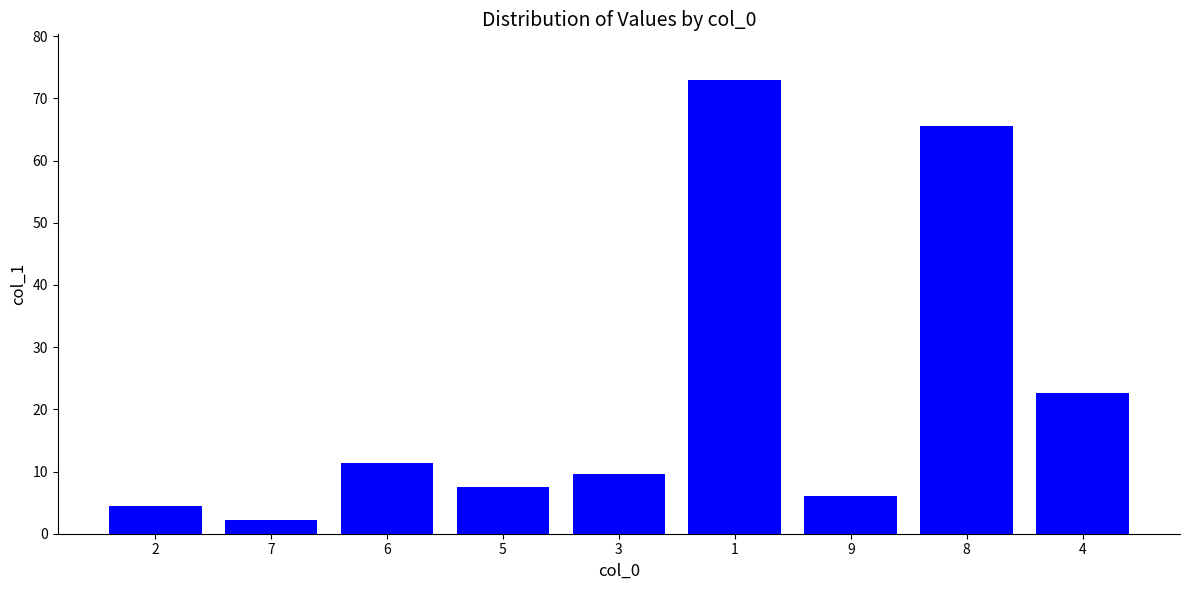

What is the sum of the values at 7 and 1?

75.2